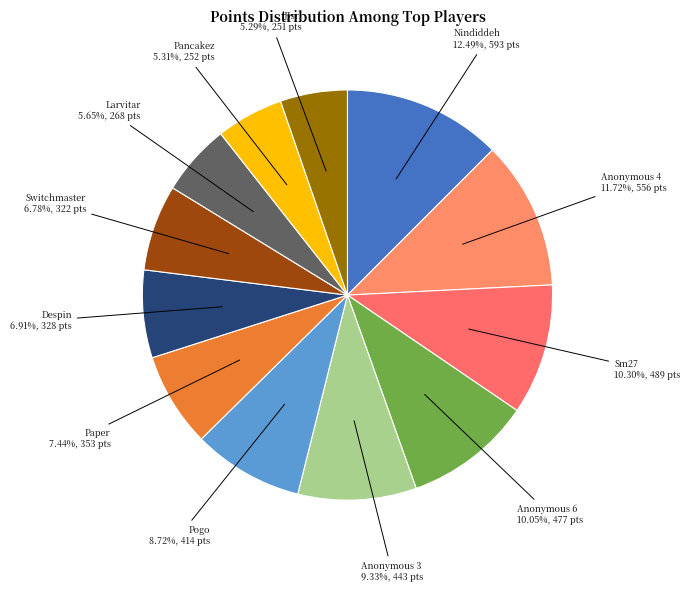

How many segments does this pie chart have?

12